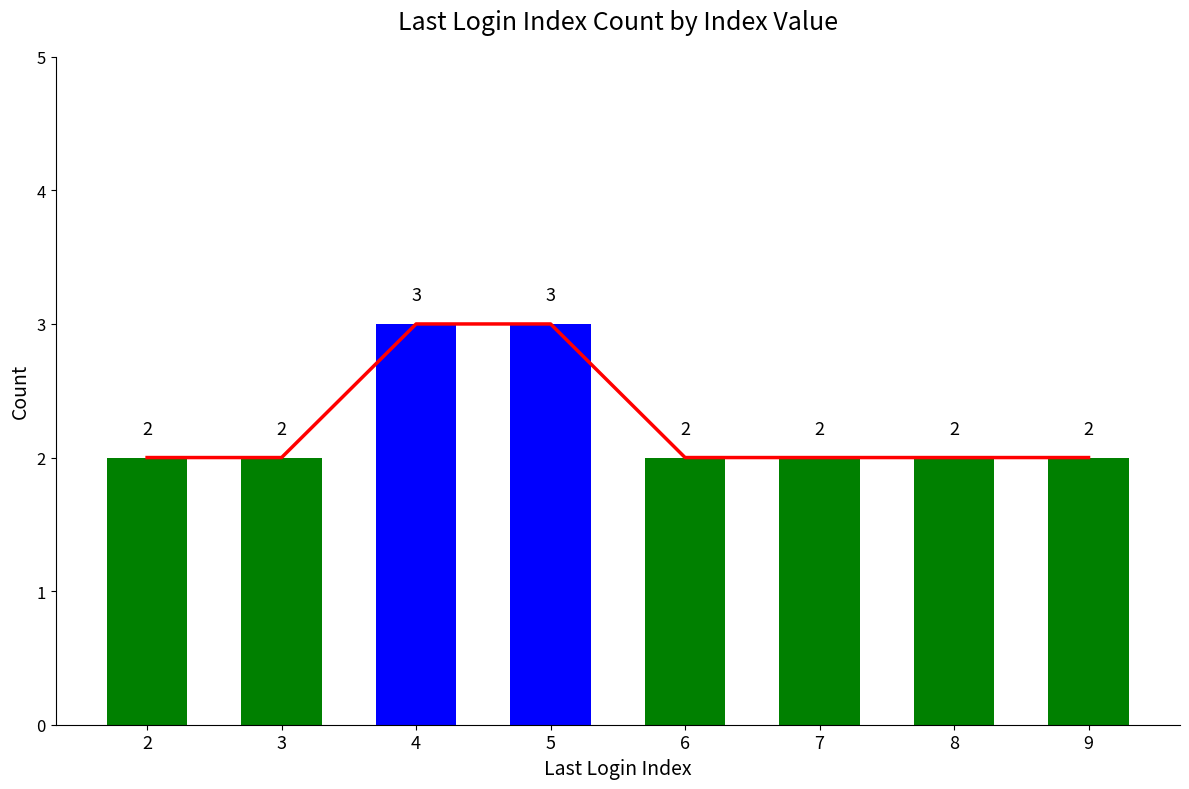

True or false: the data shows 2 at 8.

True